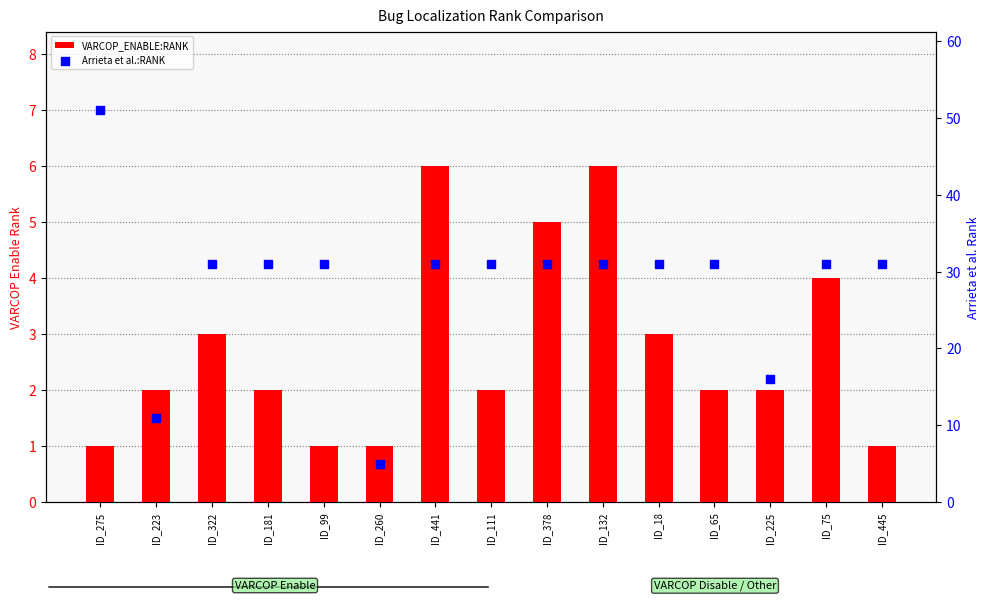

At how many categories does at least one series exceed 16?

12